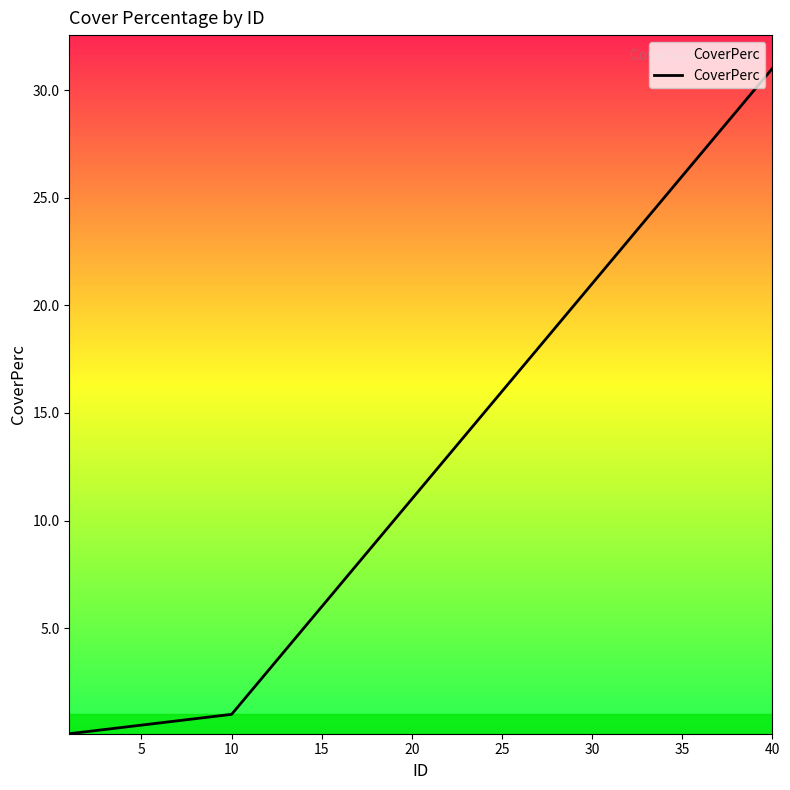

What is the maximum value shown in the chart?

31.0